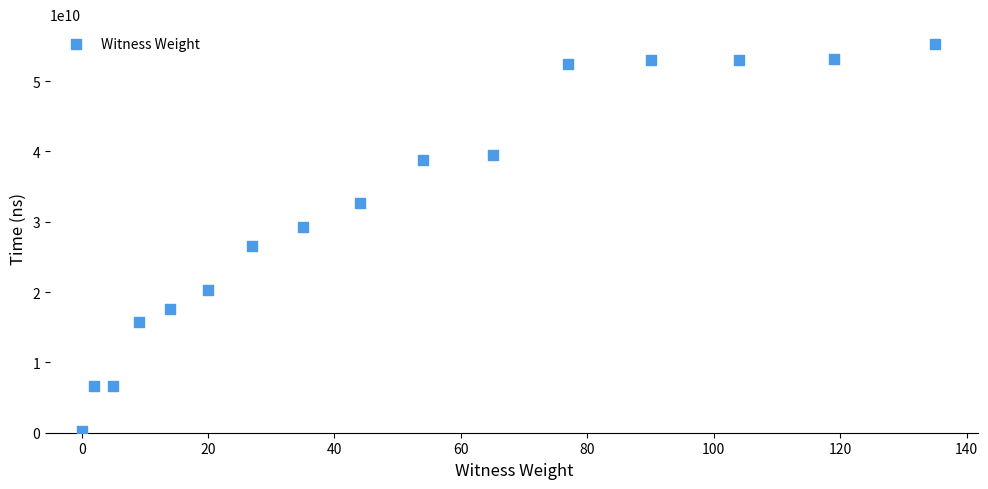

What is the range of Y values (max minus min)?

55132233600